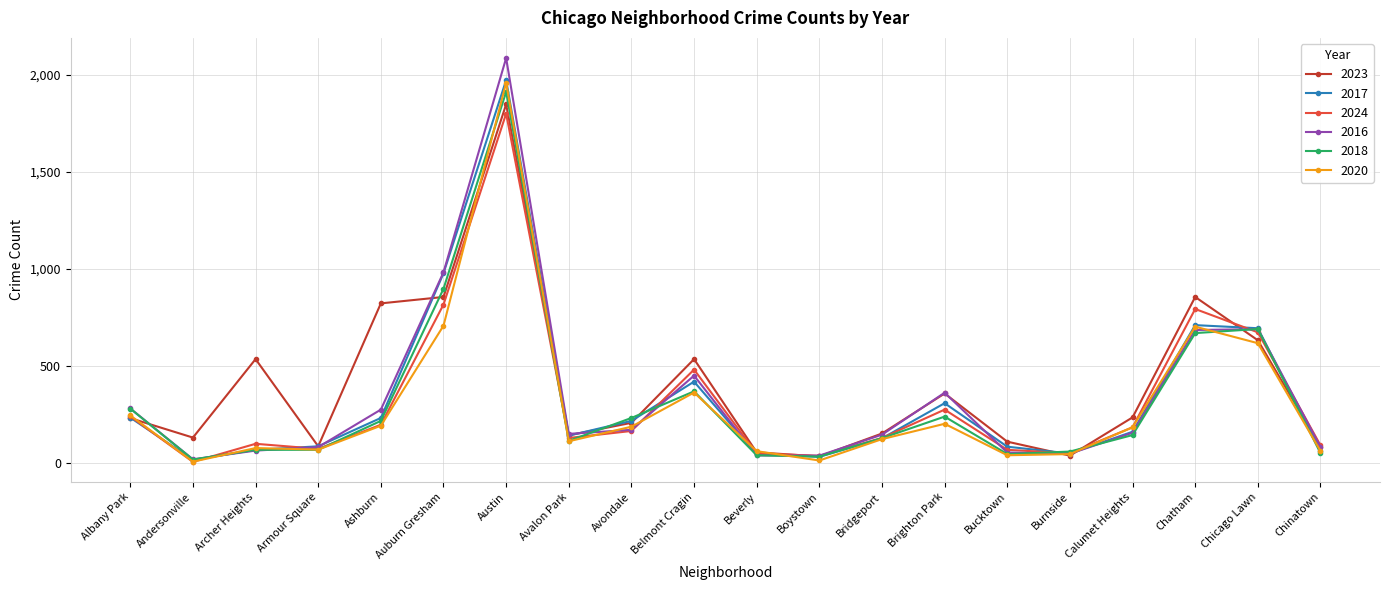

Which series has the widest spread of values?

2016